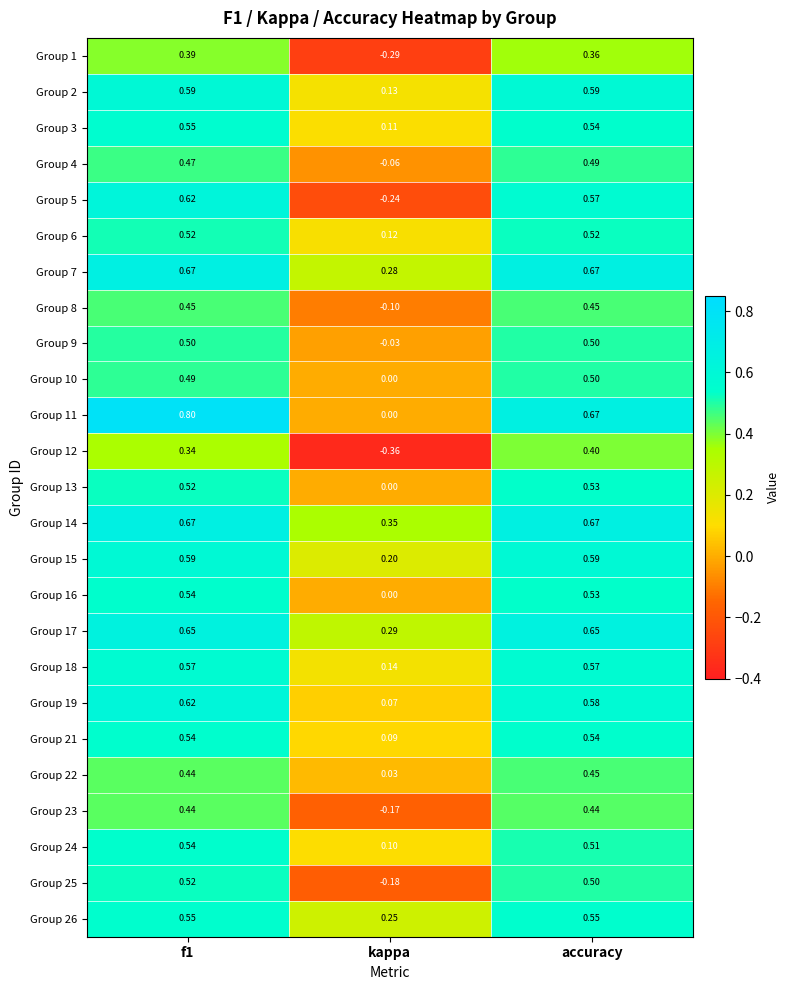

Is the value of Group 15 at kappa greater than the value of Group 14 at f1?

No